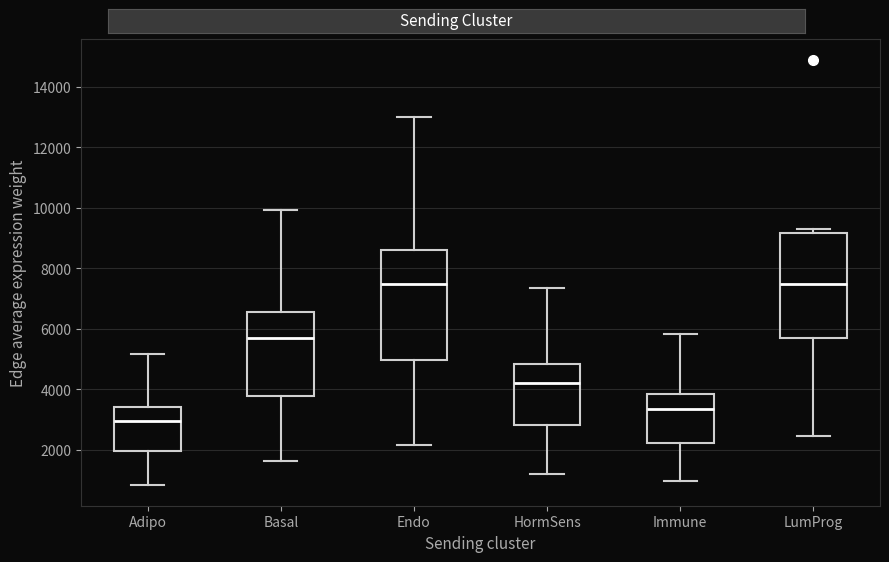

Where does the median line of the box for Endo sit on the y-axis? The values are not printed on the chart, so give them approximately, as read against the axis.

7400